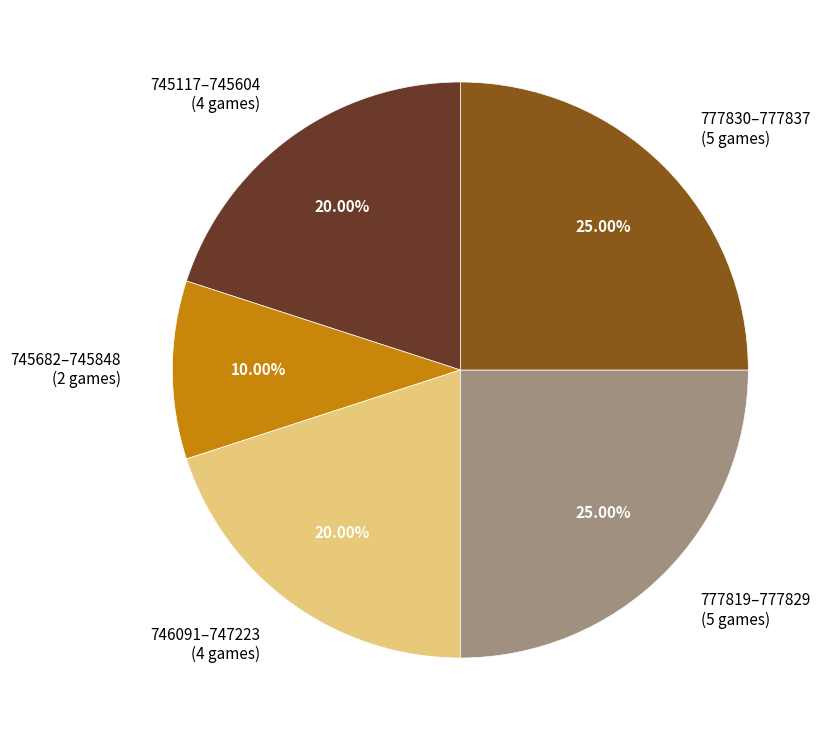

Approximately how many times larger is the value at 745682–745848 (2 games) compared to 746091–747223 (4 games)?

0.5